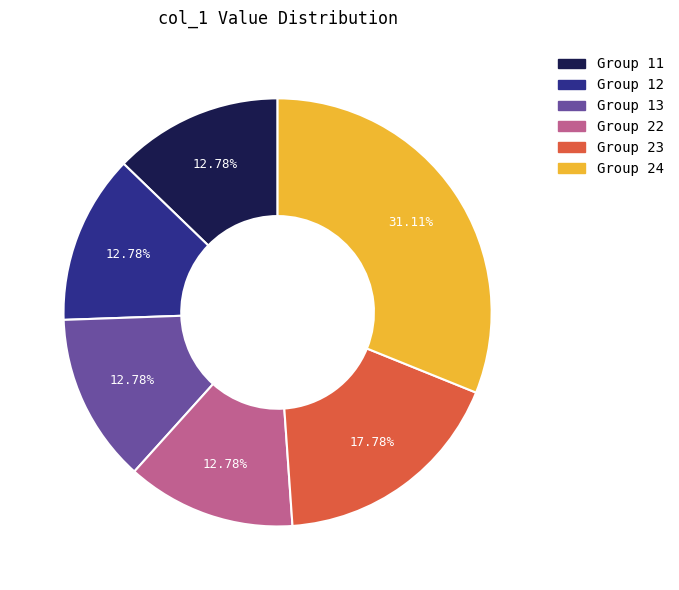

Is there any slice that represents more than half of the pie?

No